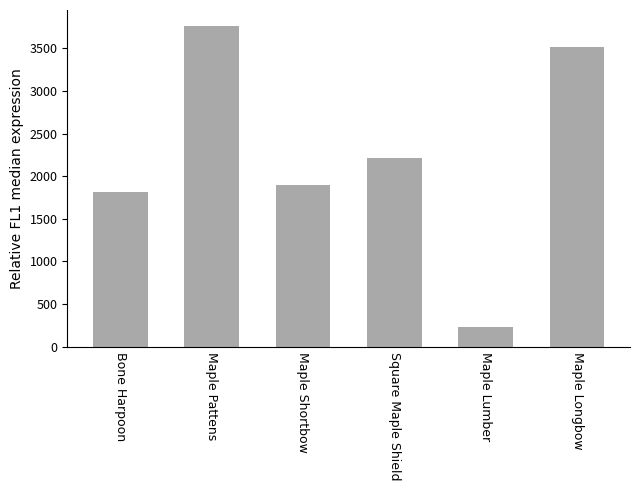

What is the smallest value displayed?

225.6